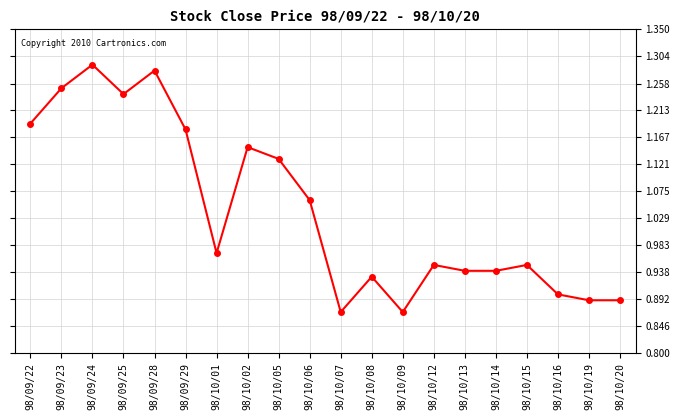

What is the label of the 5th point from the left?

98/09/28